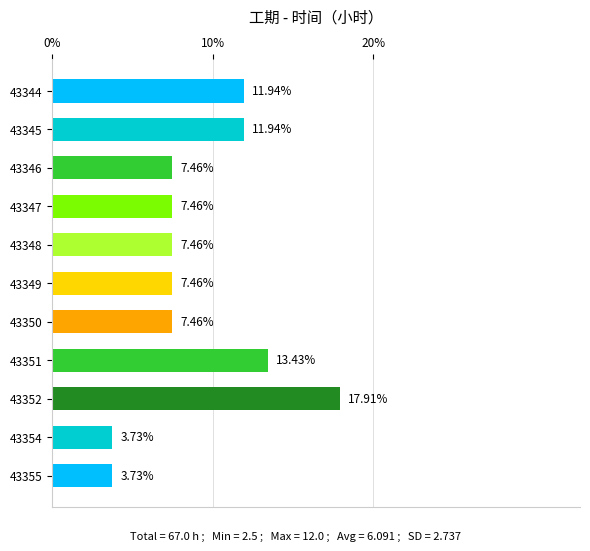

What is the difference between the values at 43349 and 43345?

4.5